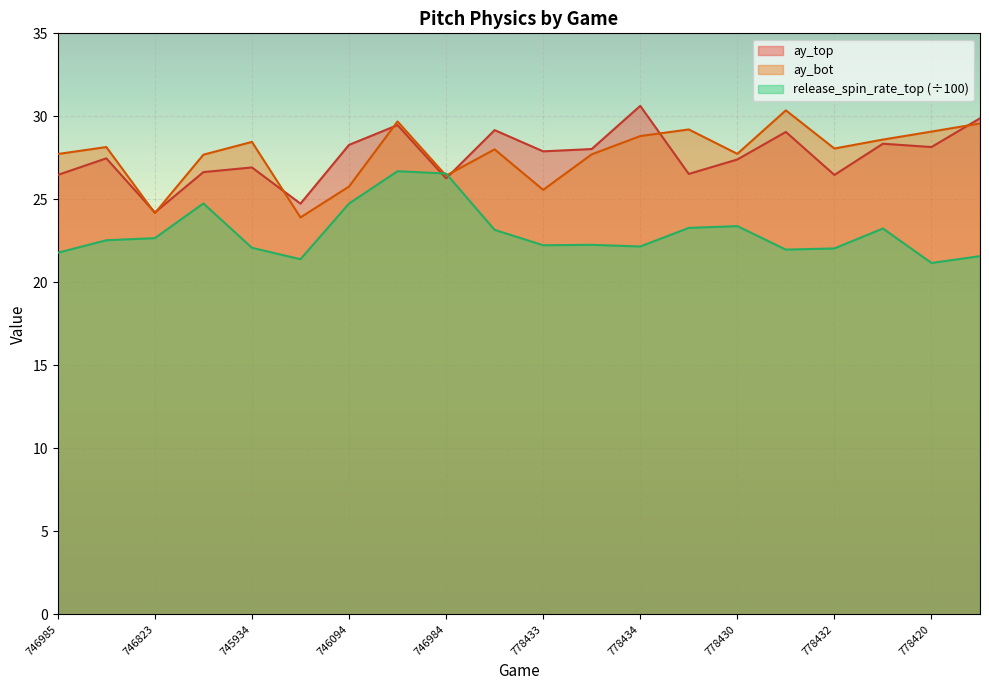

Where does the ay_bot series first go above 28?

744962